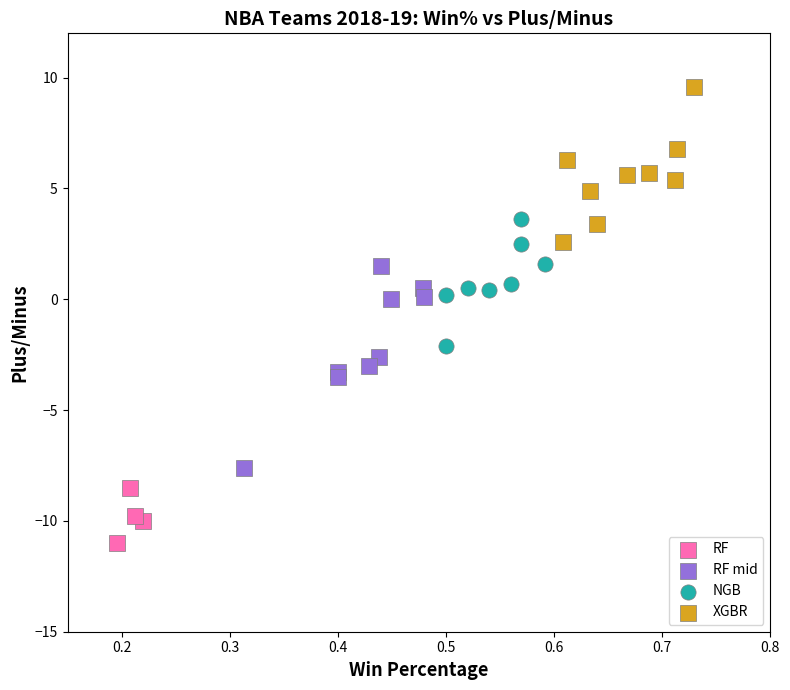

Which series contains the highest Y value?

XGBR